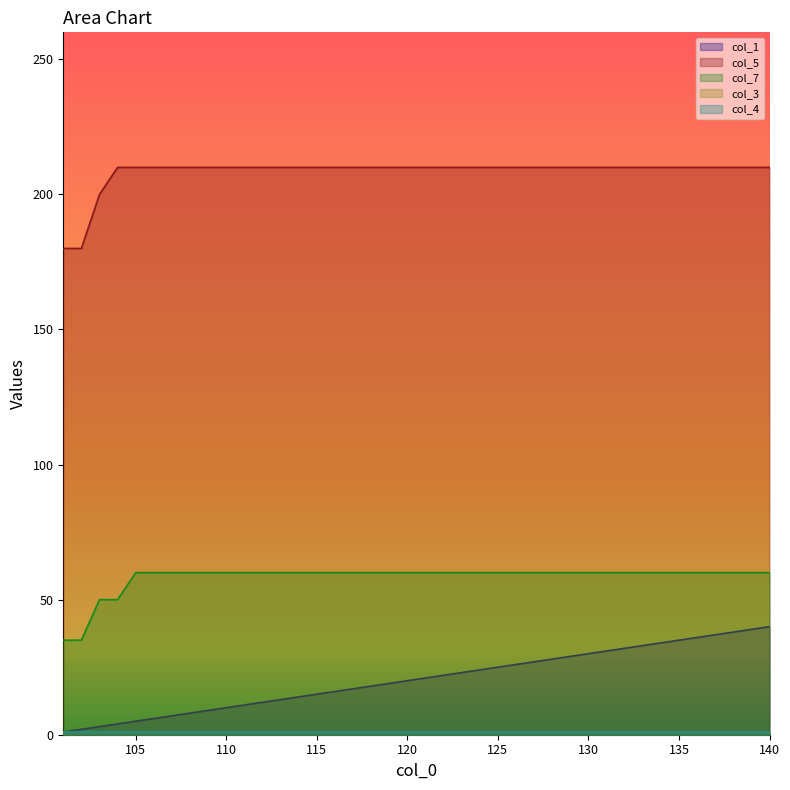

What is the difference between the maximum and minimum values in the col_5 series?

30